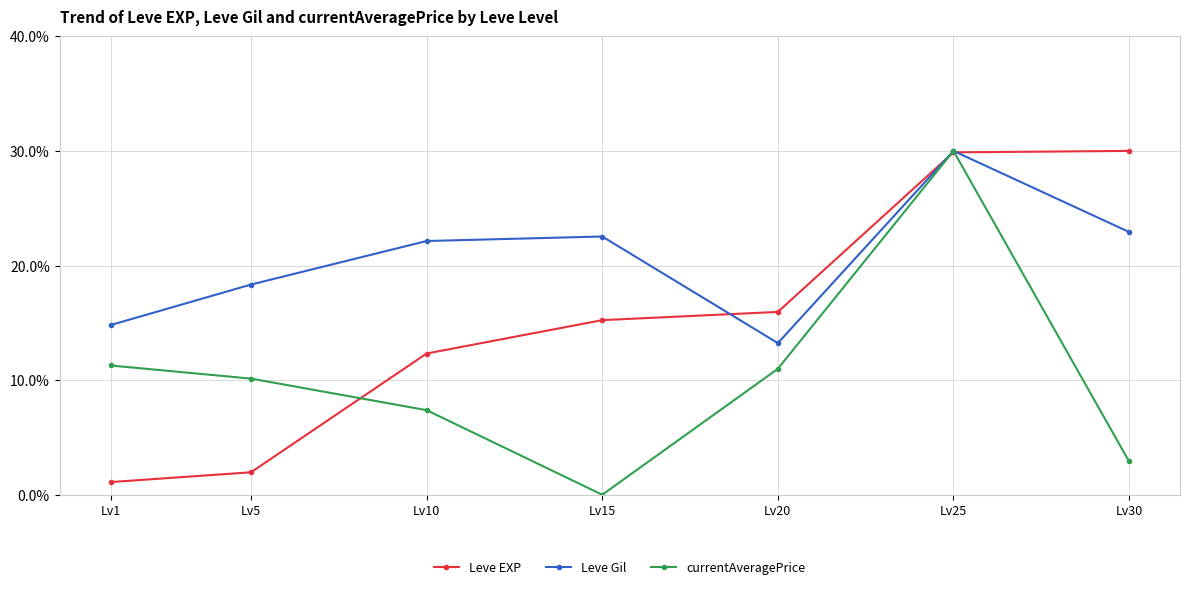

True or false: Leve EXP and currentAveragePrice cross at least once.

True